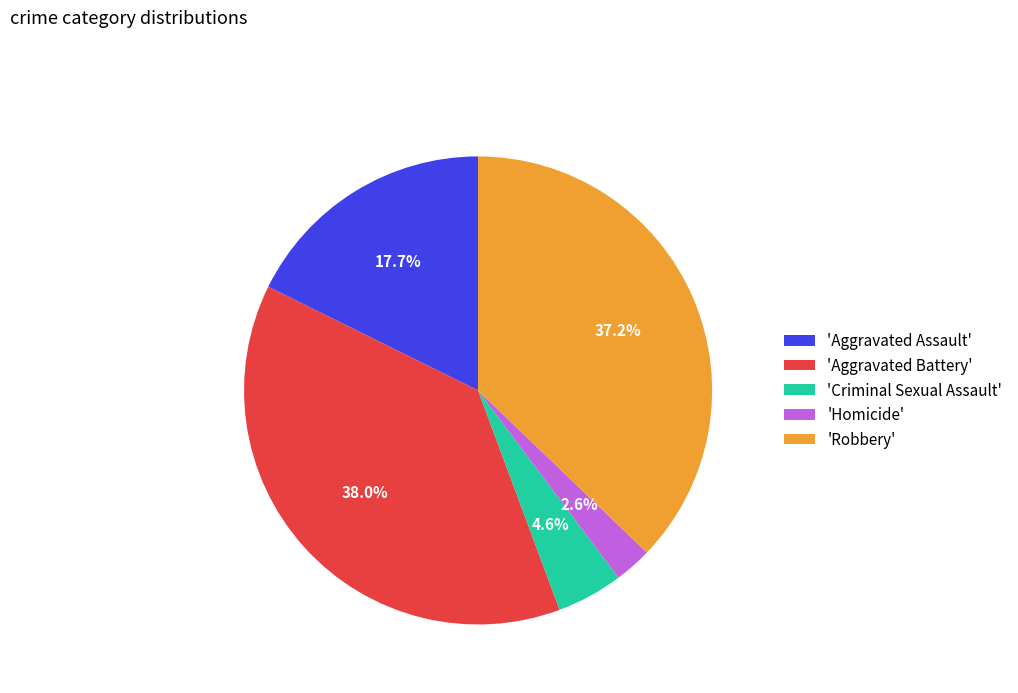

To the nearest percent, what is the difference between the largest and smallest slice percentages?

35%